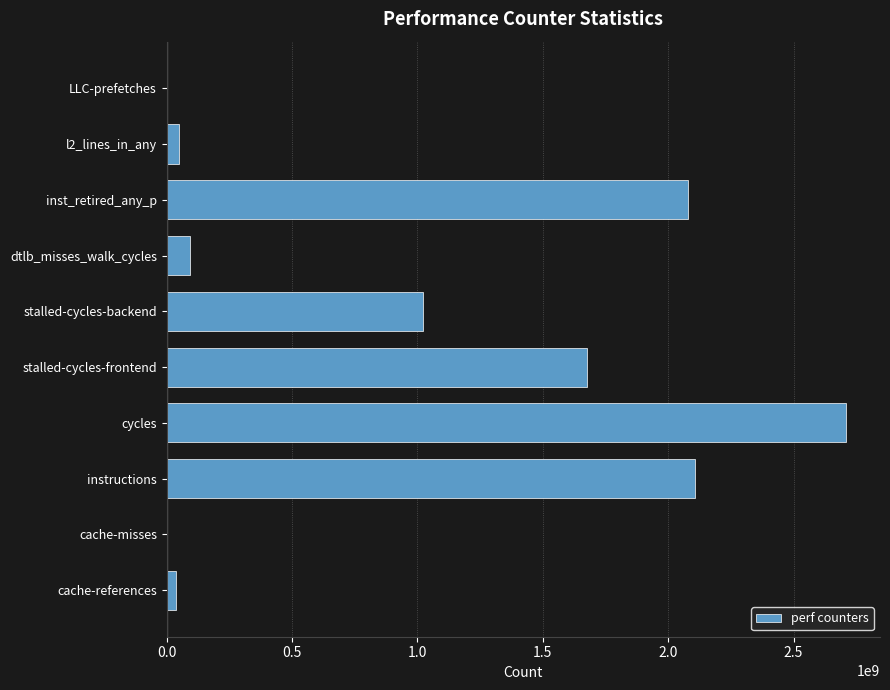

At which category does the chart reach its peak across all series?

cycles